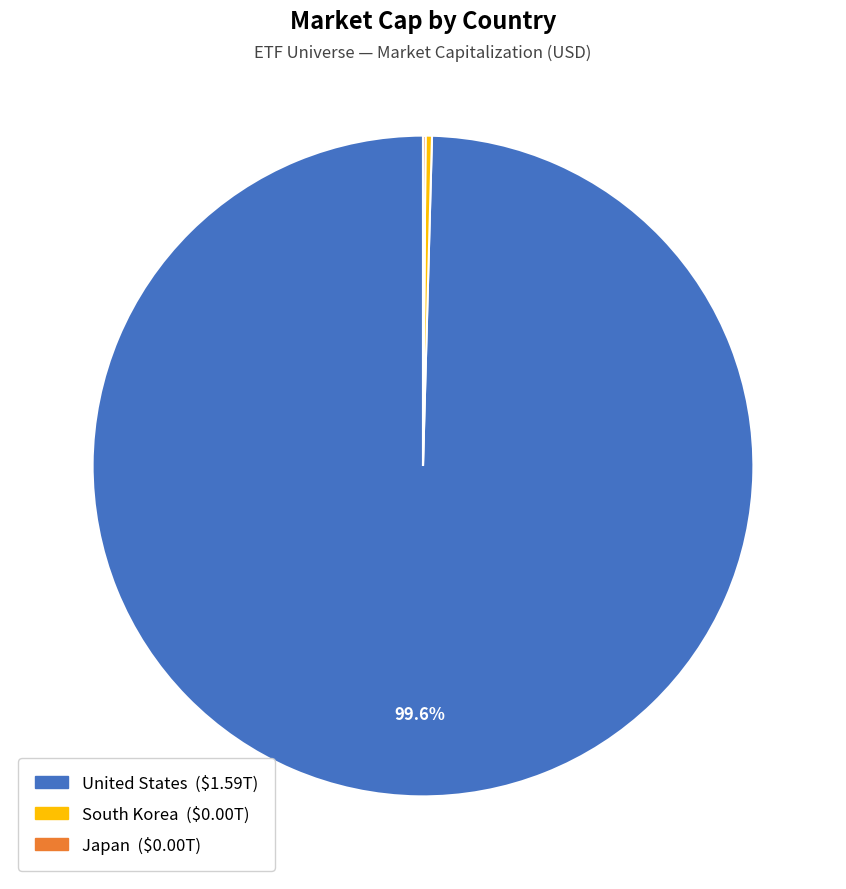

Is there a majority slice in this chart?

Yes